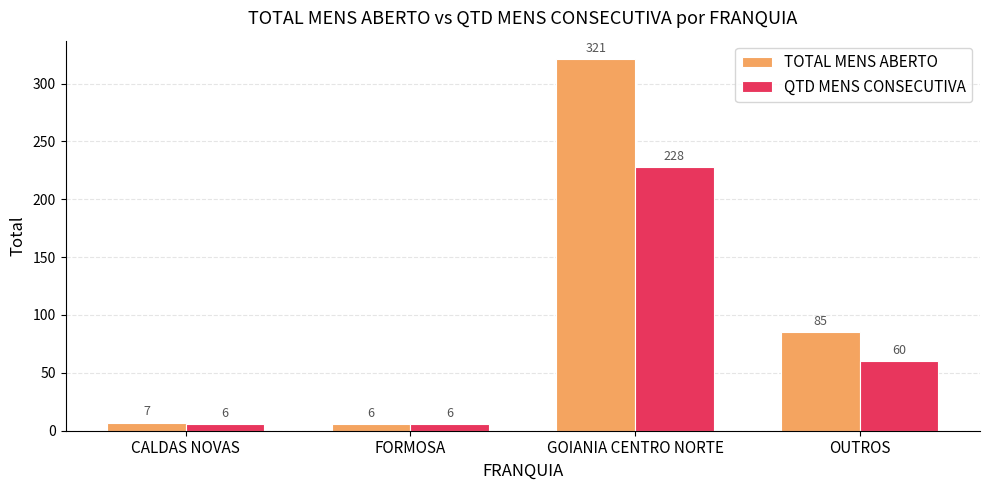

Reading right to left, list all the values displayed in this chart.

TOTAL MENS ABERTO: OUTROS=85	GOIANIA CENTRO NORTE=321	FORMOSA=6	CALDAS NOVAS=7
QTD MENS CONSECUTIVA: OUTROS=60	GOIANIA CENTRO NORTE=228	FORMOSA=6	CALDAS NOVAS=6